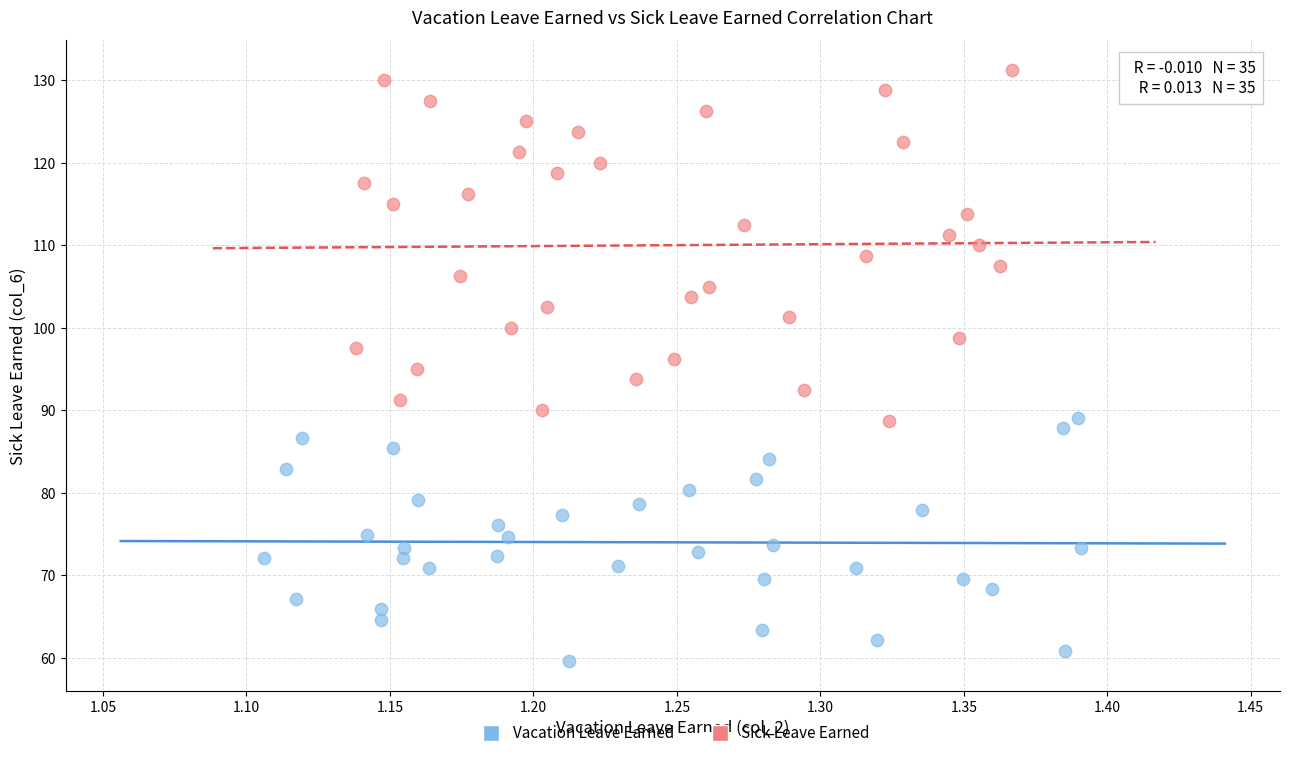

Which series has the largest Y range (max minus min)?

Sick Leave Earned